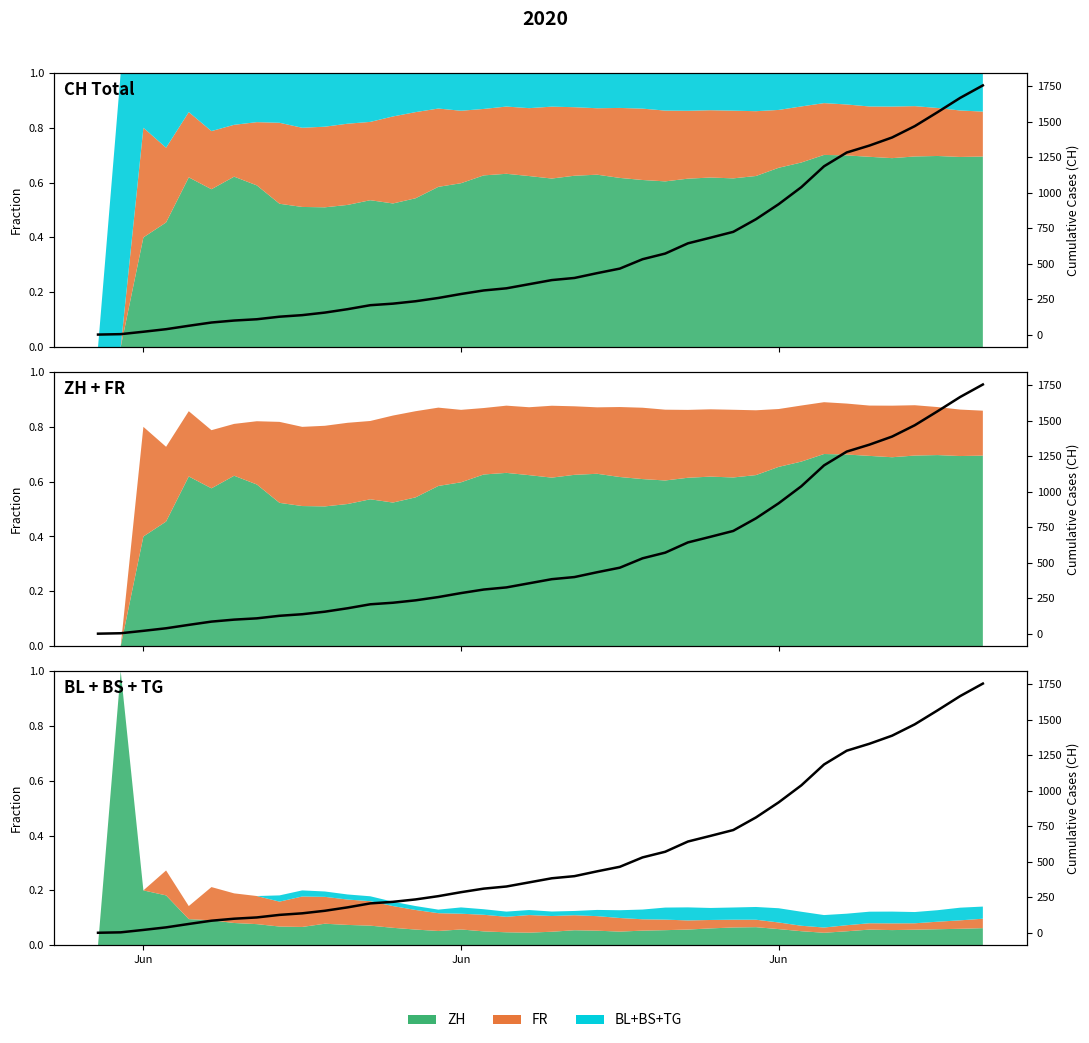

What is the difference between the second highest and second lowest values?

1665